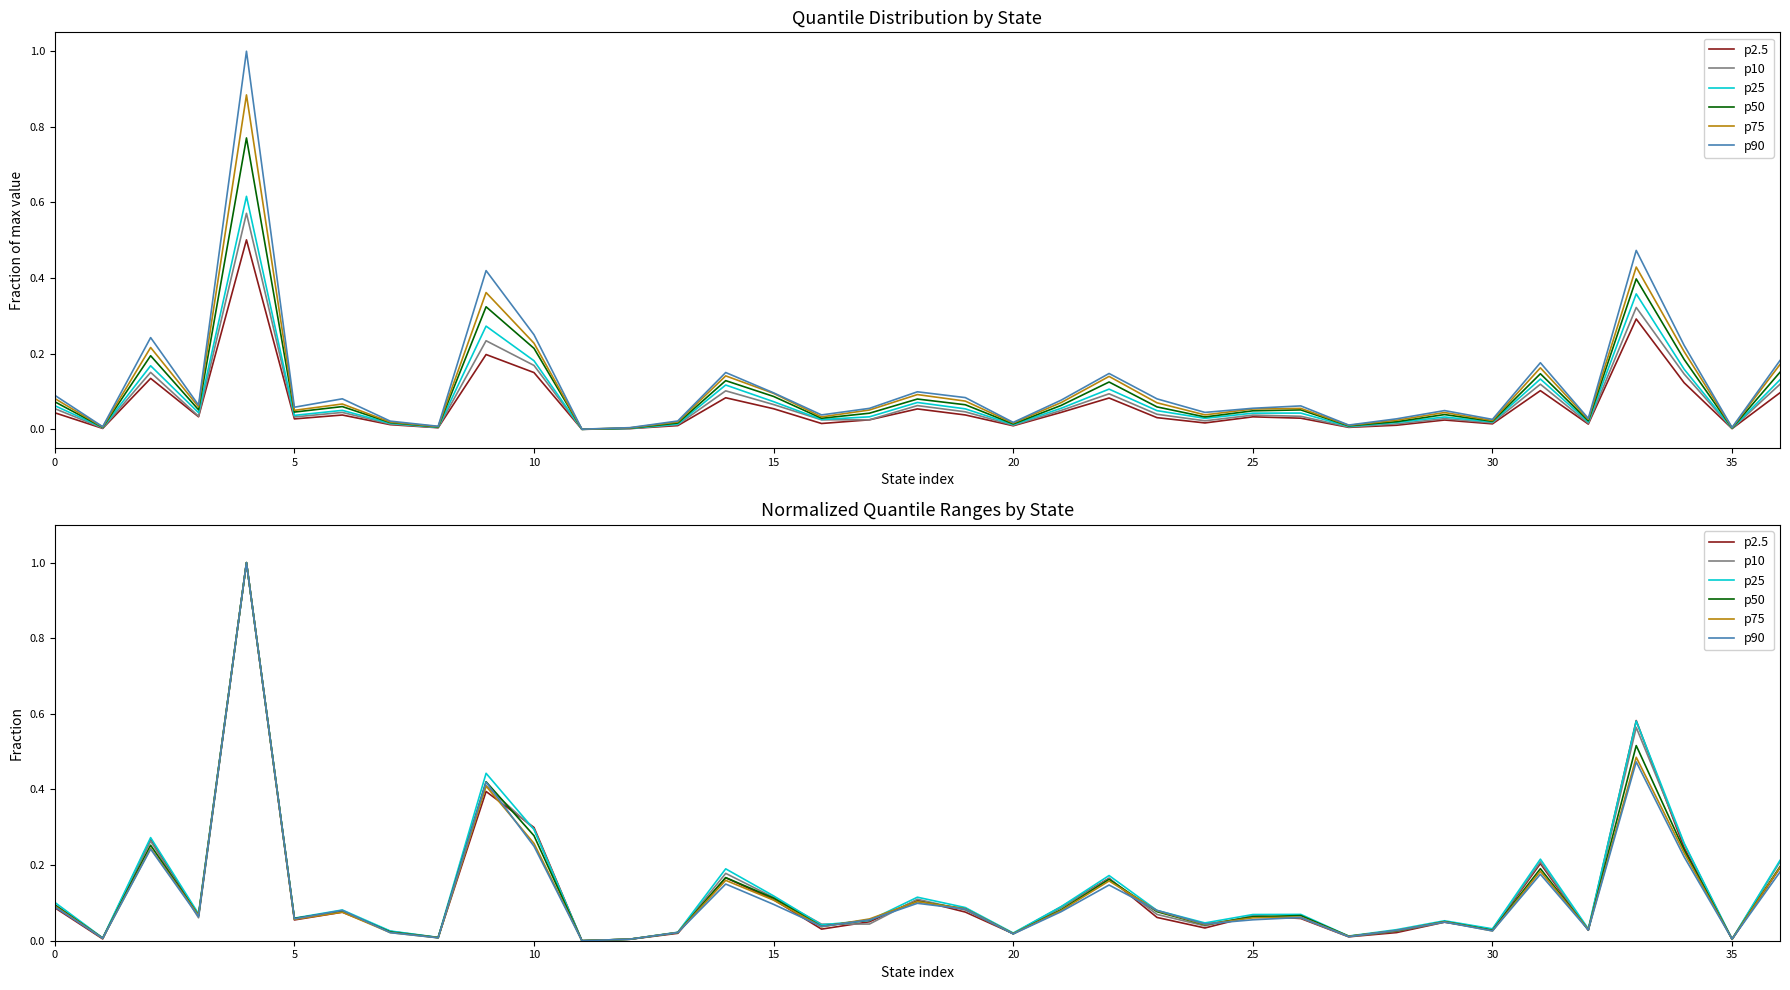

Rank the series by their maximum value, from lowest to highest.

p2.5, p10, p25, p50, p75, p90